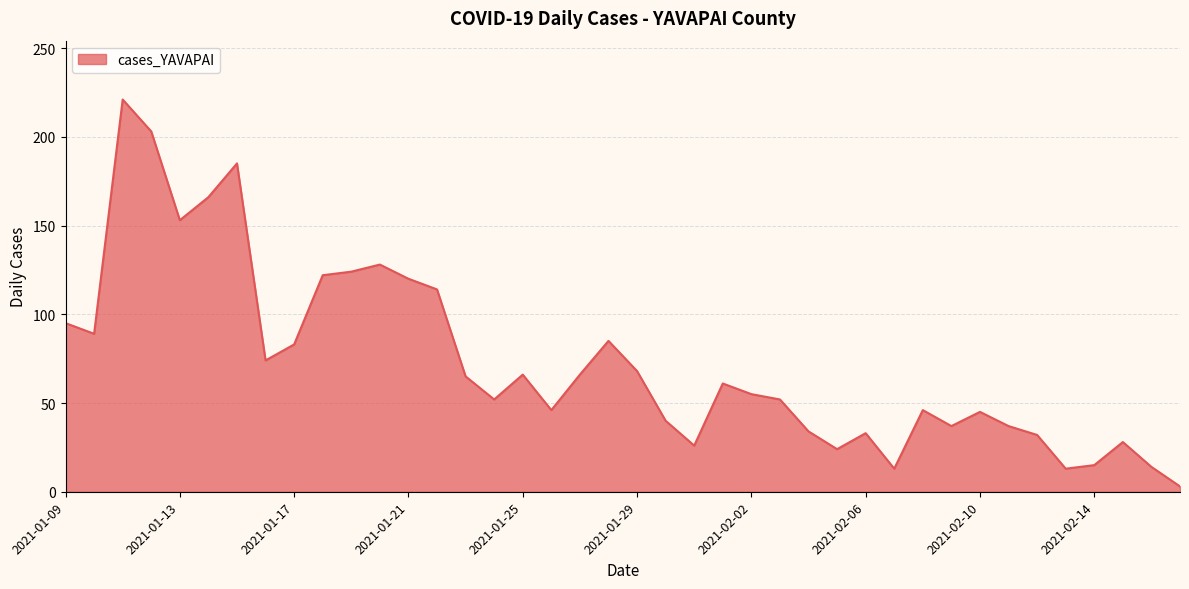

What is the greatest value displayed?

221